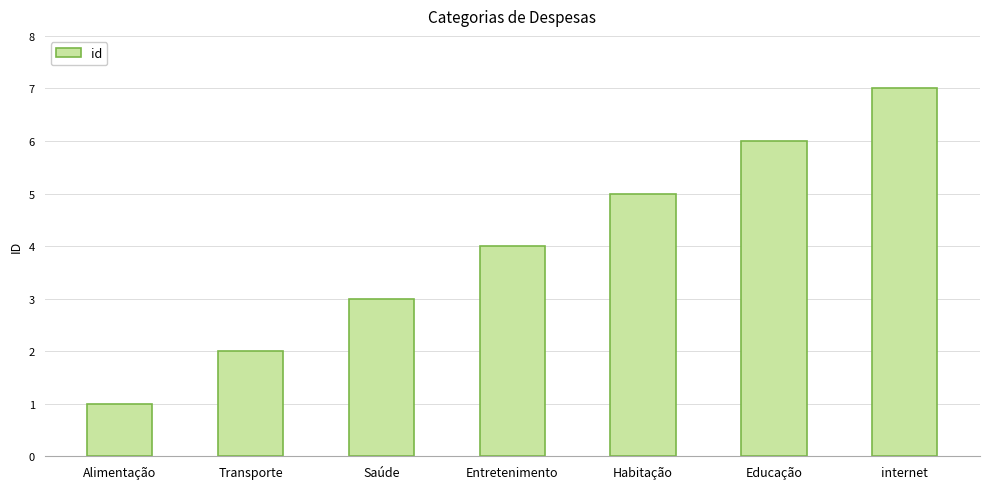

Reading left to right, what are all the values shown in this chart?

1	2	3	4	5	6	7